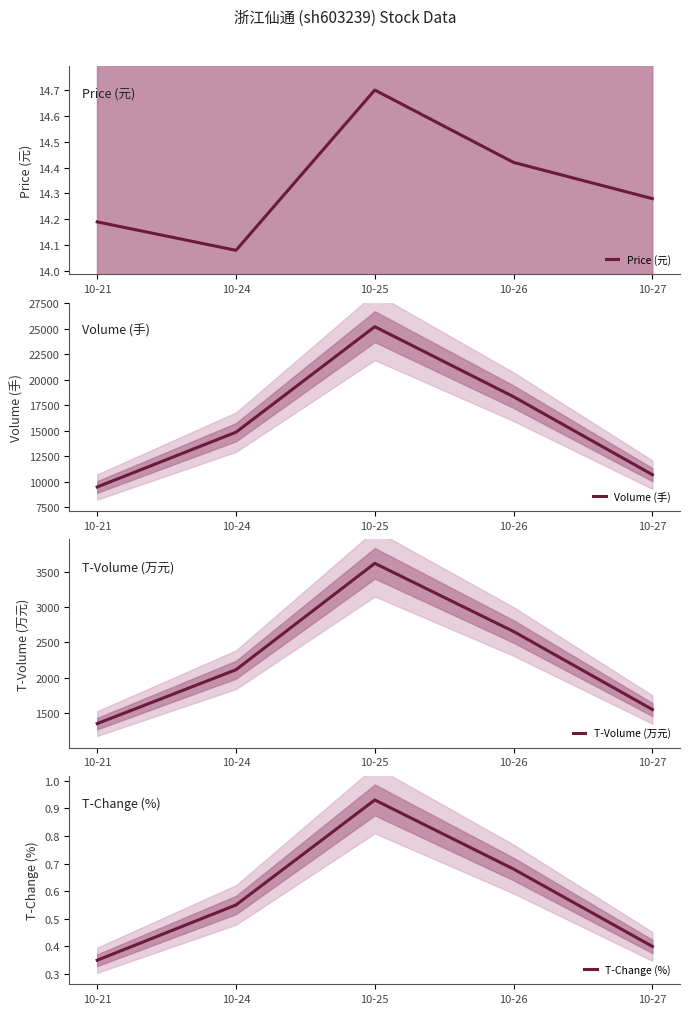

Which series has the largest total across all categories?

Volume (手)